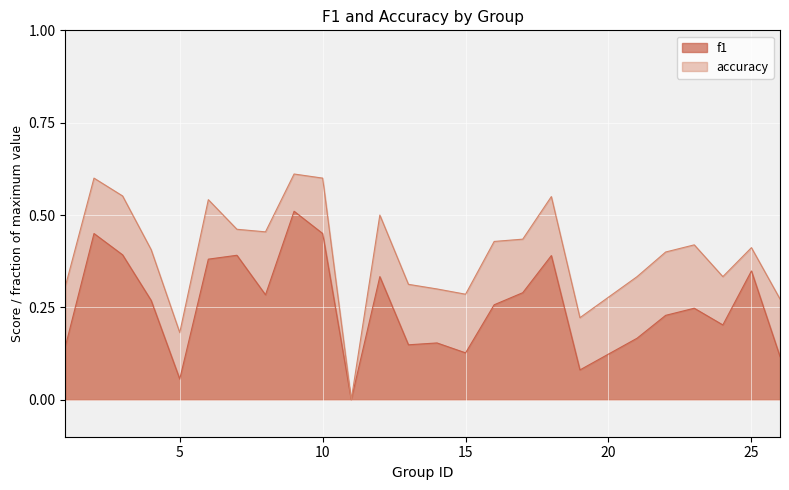

Does the chart display data point markers on the line(s)?

No